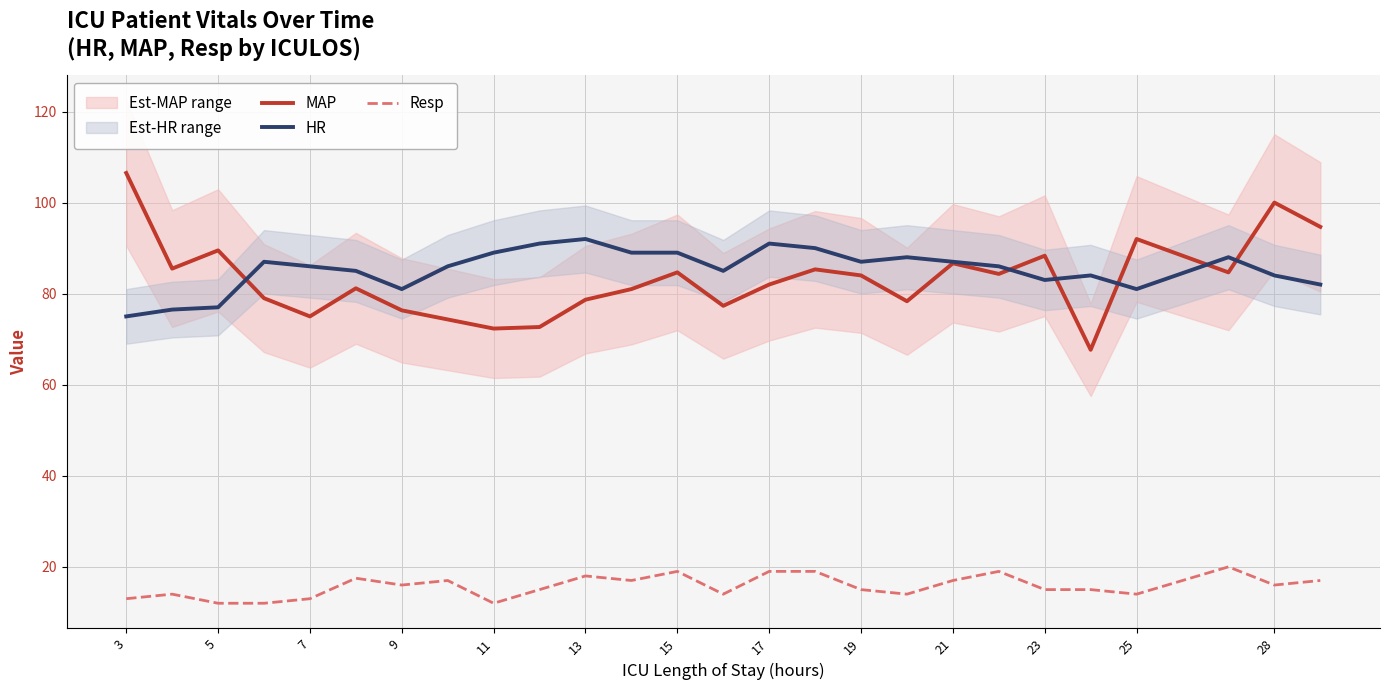

What is the greatest value displayed?

106.5